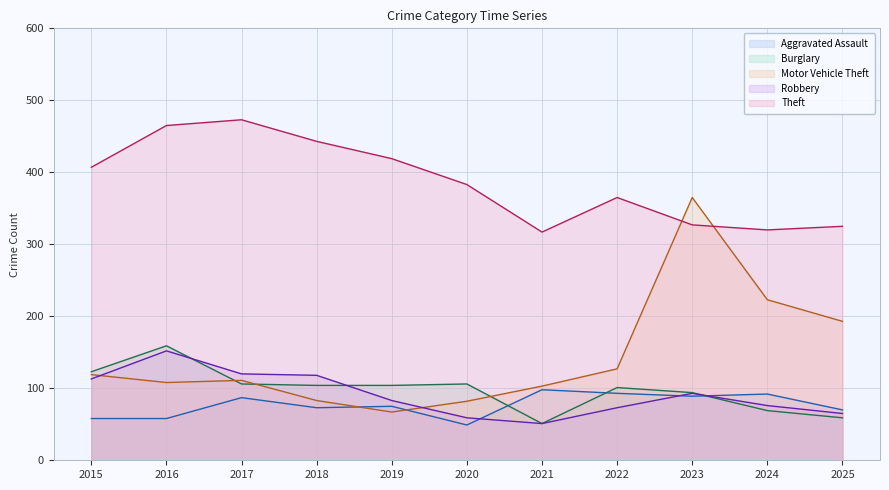

At which label is Robbery closest to 101?

2023